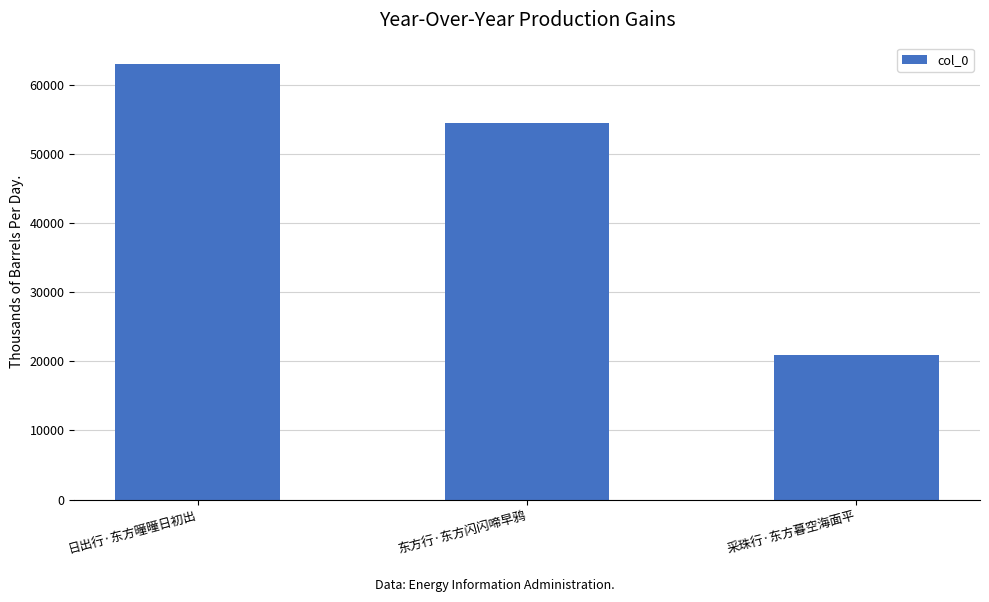

Count the values in the range 20923 to 62994.

3